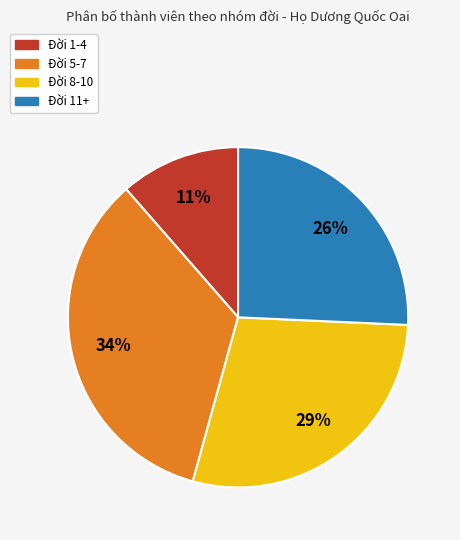

True or false: Đời 11+ accounts for 26% of the total.

True